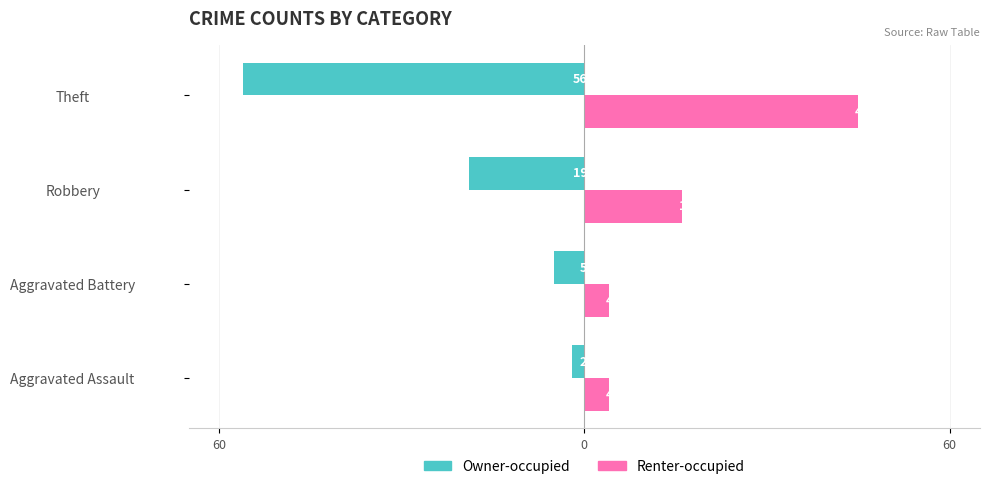

What are all the series names shown in the legend?

Owner-occupied, Renter-occupied